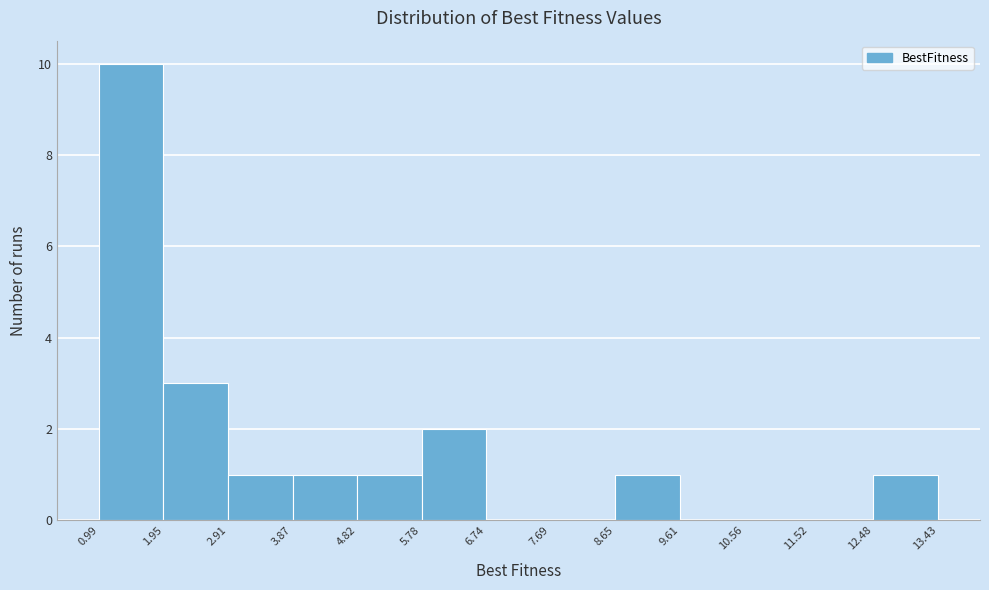

Reading left to right, transcribe this chart: for each bar, give the range it covers on the x-axis and its height. The values are not printed on the chart, so give them approximately, as read against the axis.

0.99 to 1.95: 10
1.95 to 2.91: 3
2.91 to 3.87: 1
3.87 to 4.82: 1
4.82 to 5.78: 1
5.78 to 6.74: 2
6.74 to 7.69: 0
7.69 to 8.65: 0
8.65 to 9.61: 1
9.61 to 10.56: 0
10.56 to 11.52: 0
11.52 to 12.48: 0
12.48 to 13.43: 1